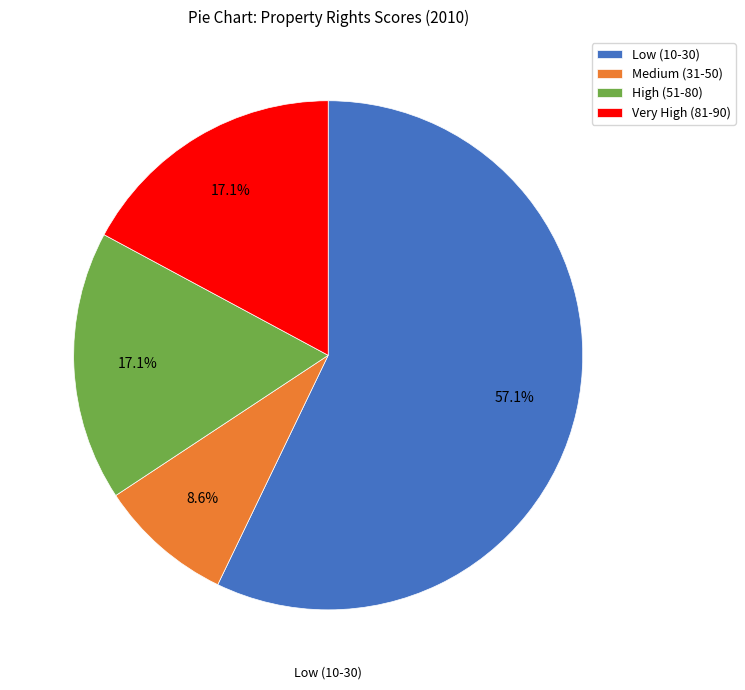

Which slice is the largest?

Low (10-30)